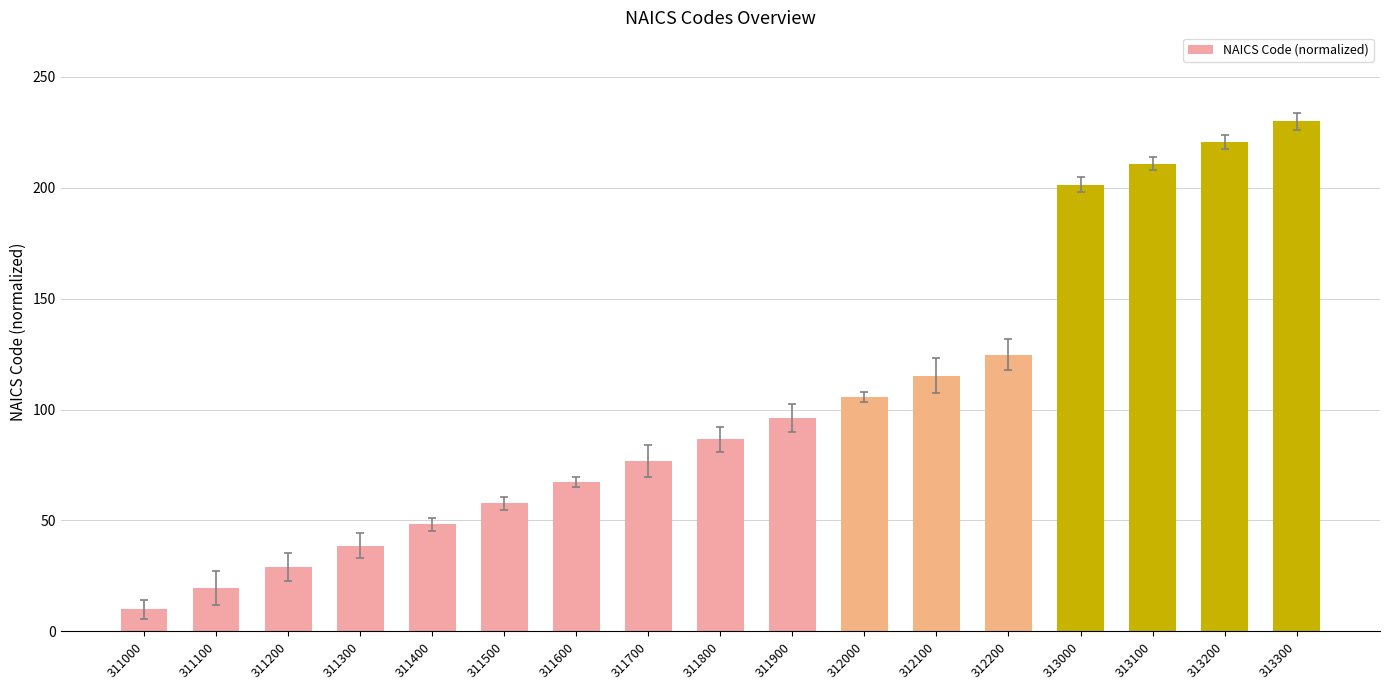

Reading left to right, what are all the values shown in this chart?

10.0	19.6	29.1	38.7	48.3	57.8	67.4	77.0	86.5	96.1	105.7	115.2	124.8	201.3	210.9	220.4	230.0